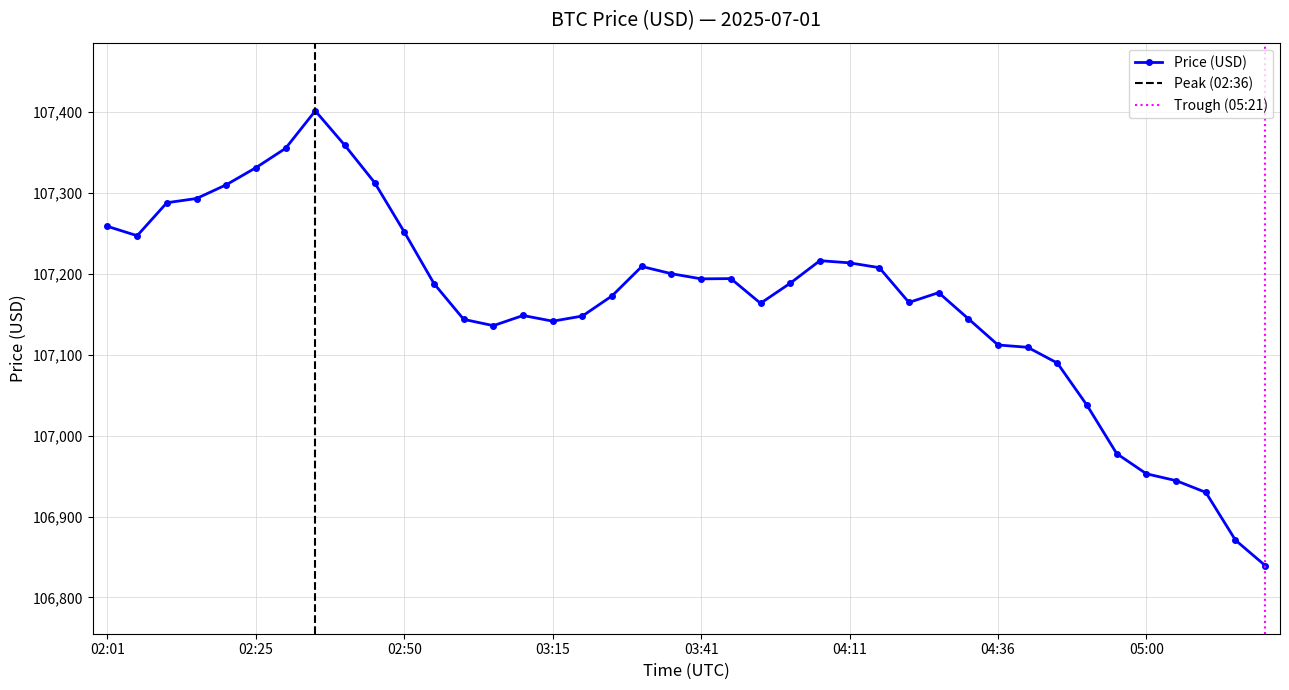

How many points are lower than both their immediate neighbors (excluding endpoints)?

6